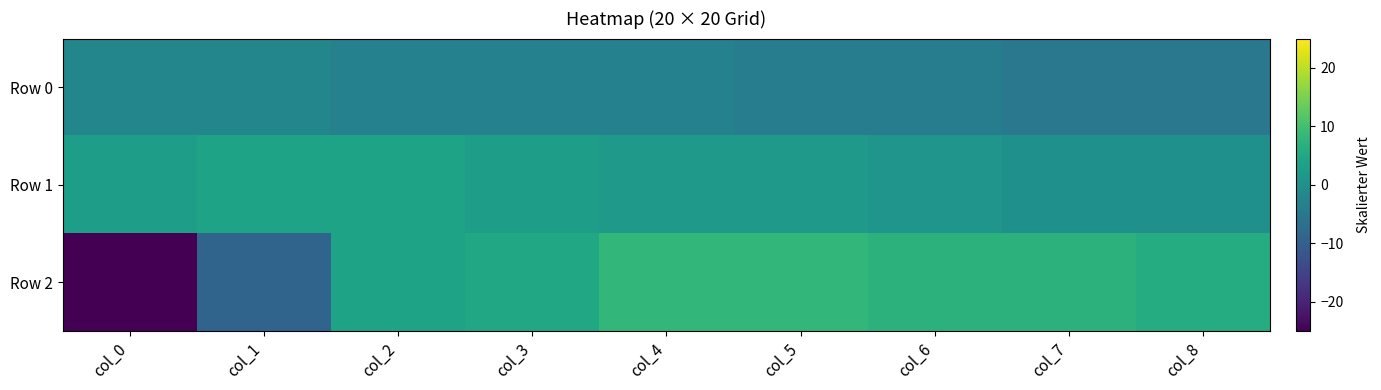

Rank the series at col_5 from lowest to highest value.

Row 0, Row 1, Row 2